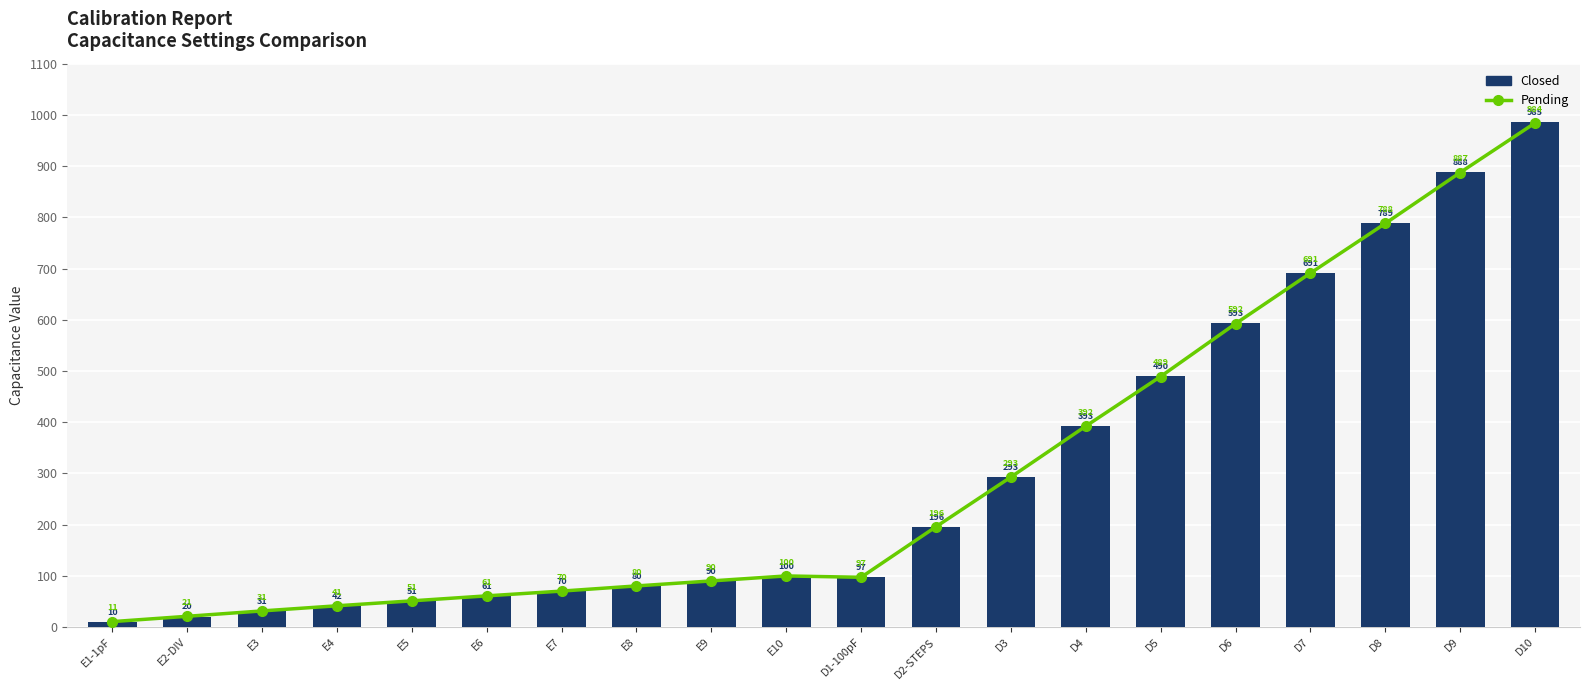

The value of Pending at E5 is 51.2. True or false?

True